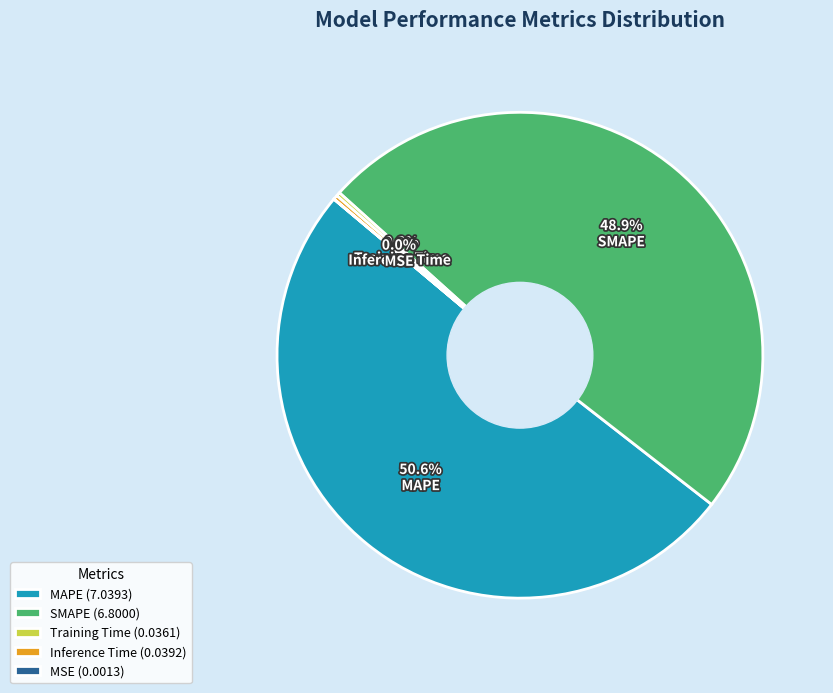

Does any single category account for the majority?

Yes